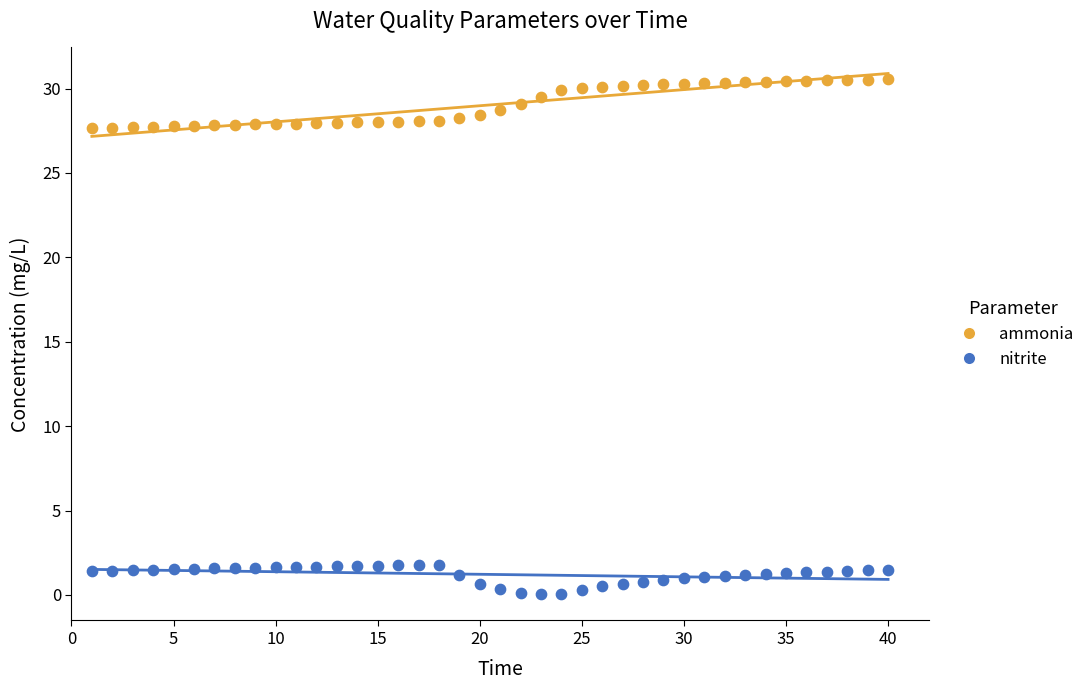

Which series contains the highest Y value?

ammonia